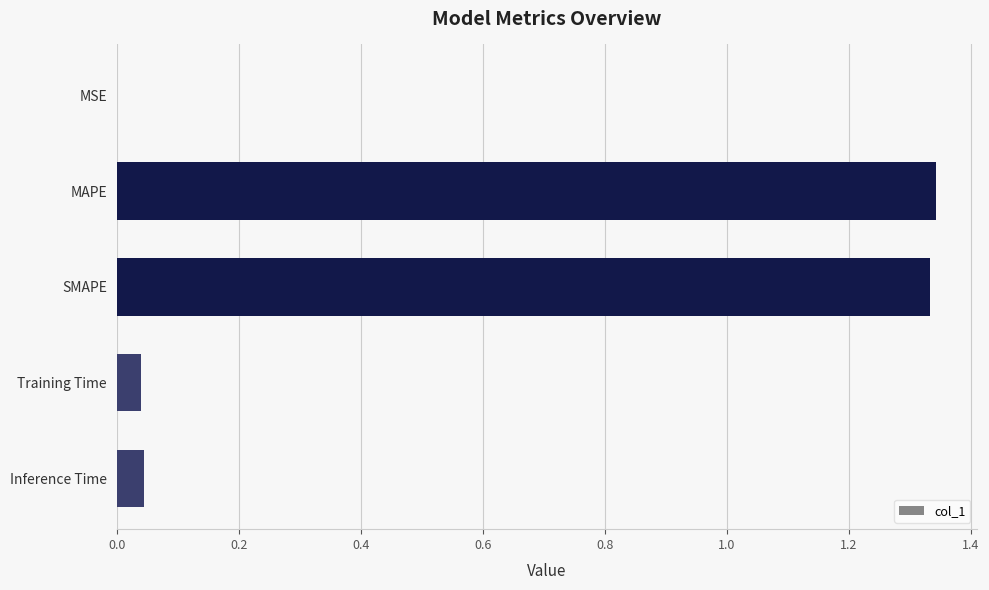

Is it true that the value at Training Time is 0.1?

False